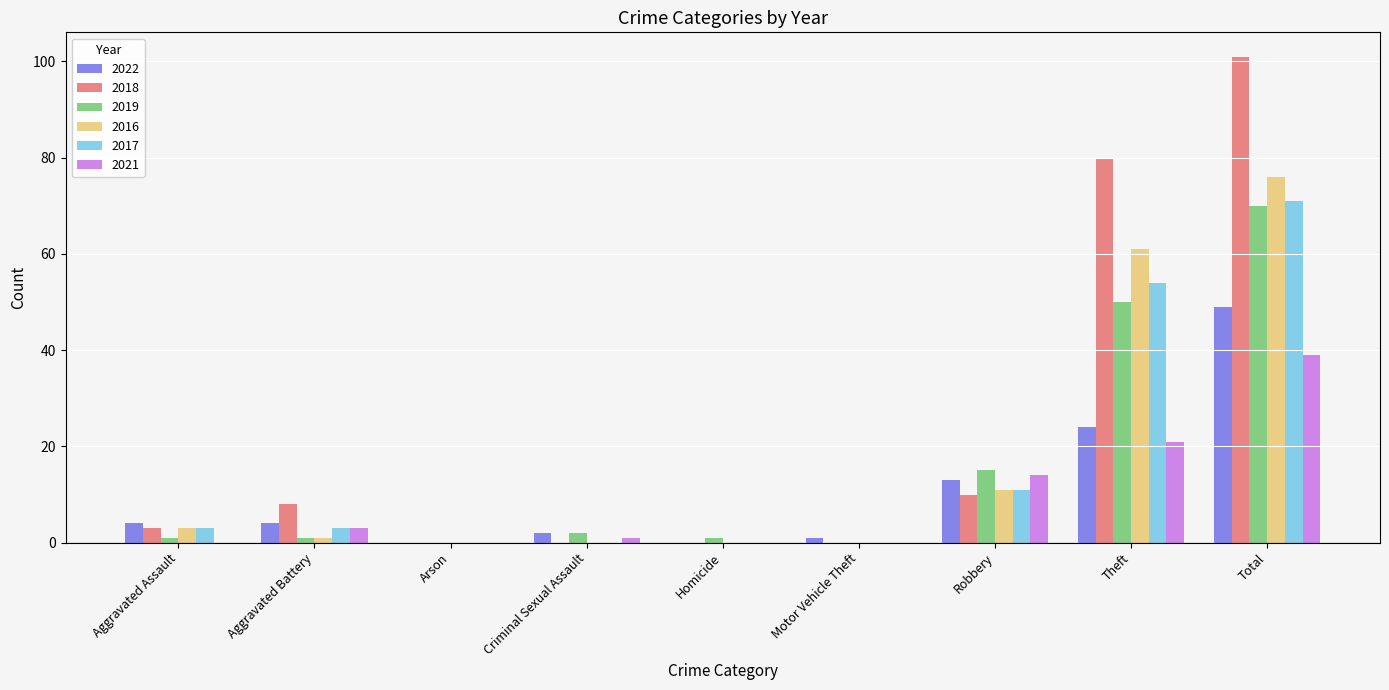

True or false: 2016 has a value of 0 at Motor Vehicle Theft.

True